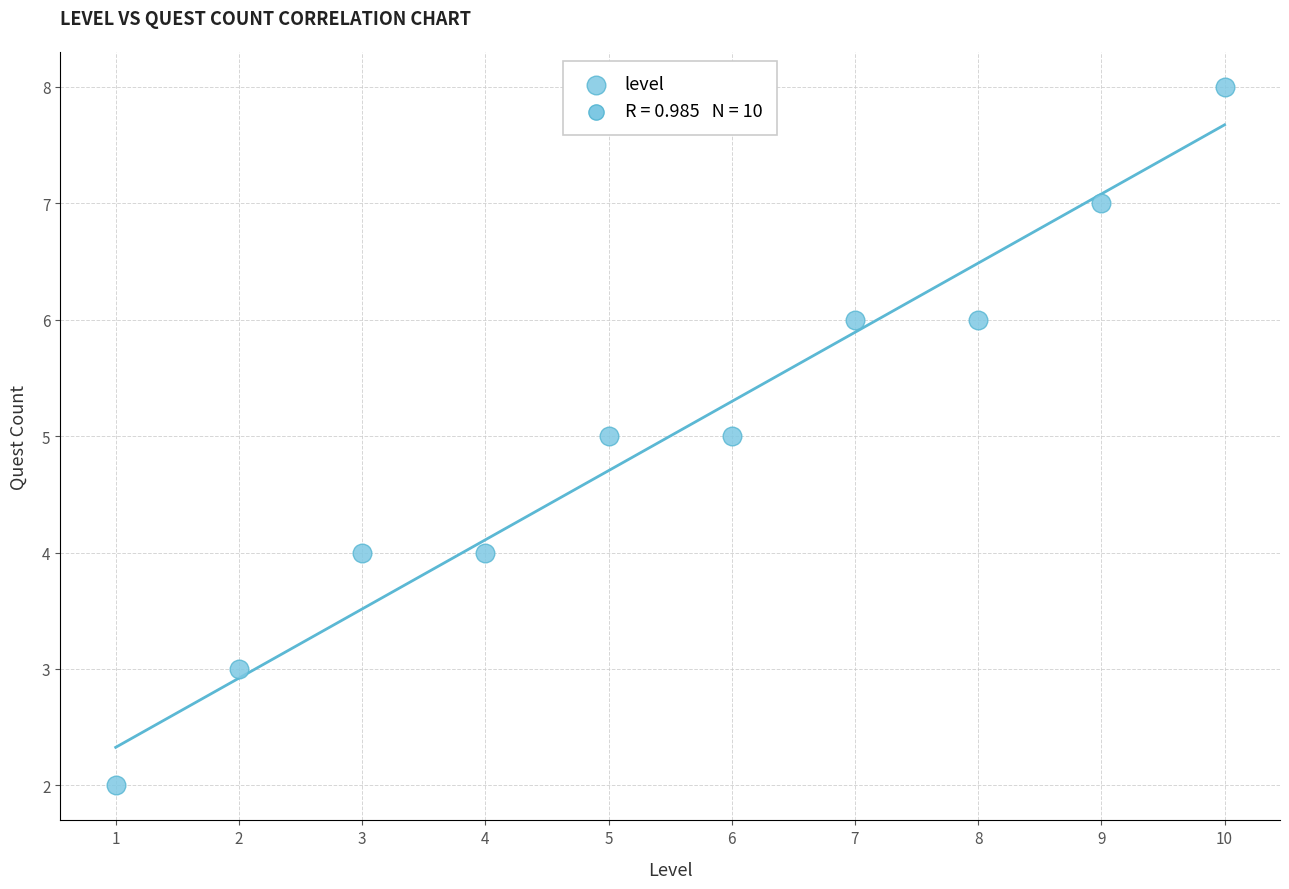

What is the average X value?

6